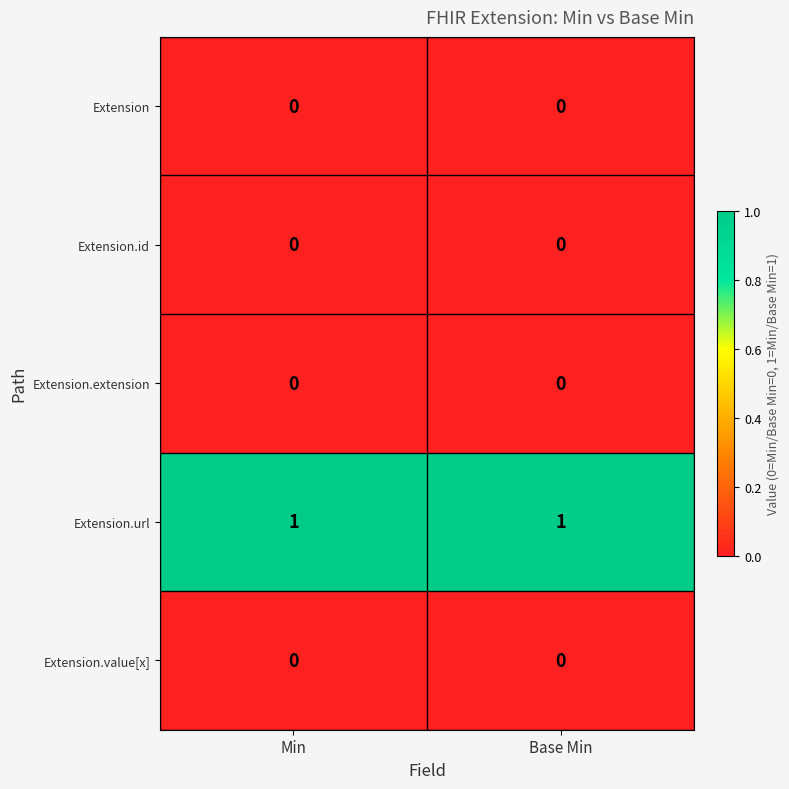

What is the difference between the highest and lowest values at Min?

1